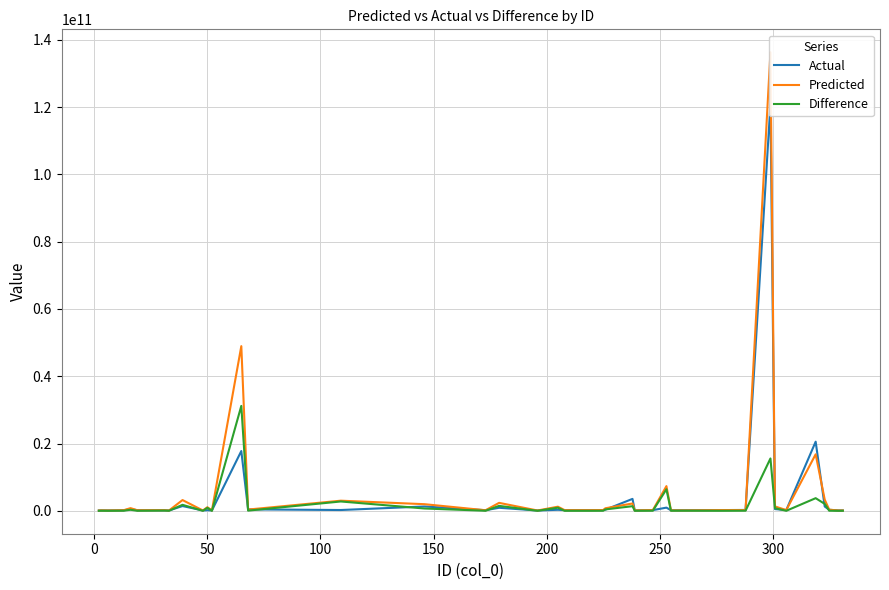

What is the spread (max minus min) of values at 200?

167076373